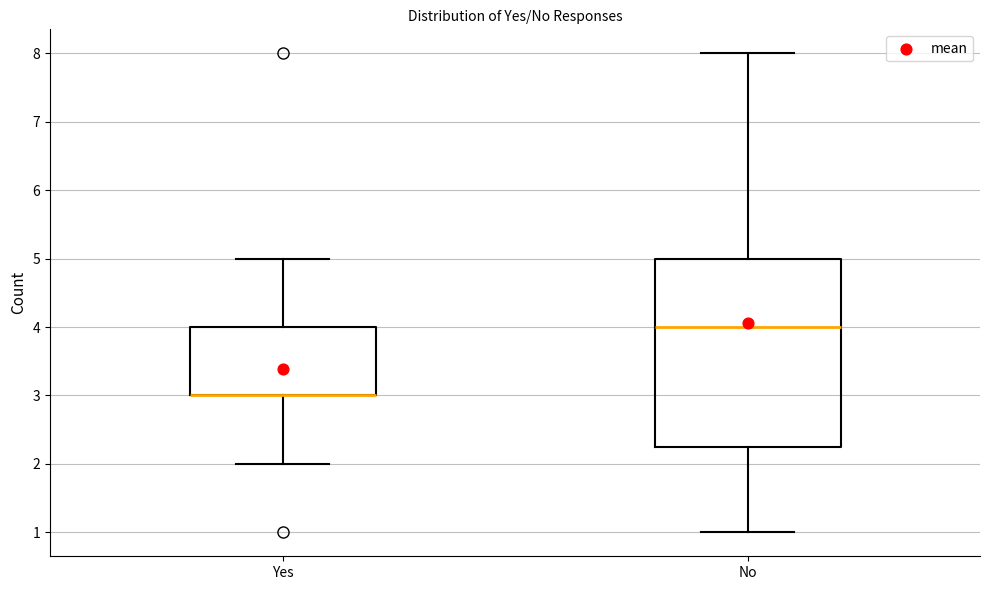

Which box is the tallest, from its lower edge to its upper edge?

No